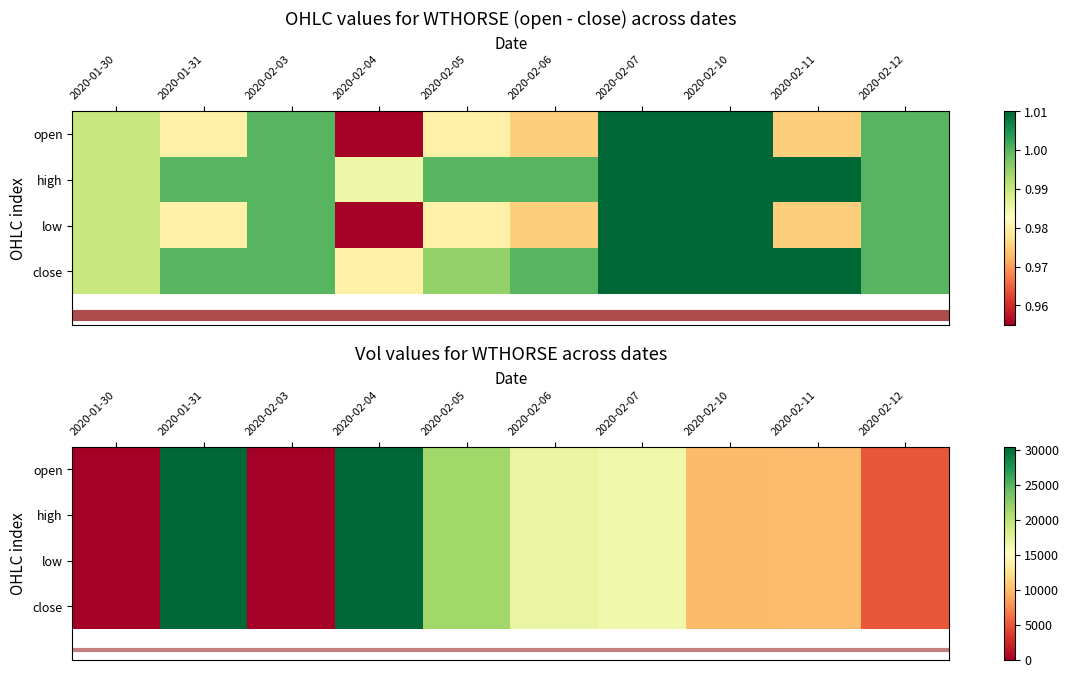

Is it true that low equals 17582 at 2020-01-30?

False